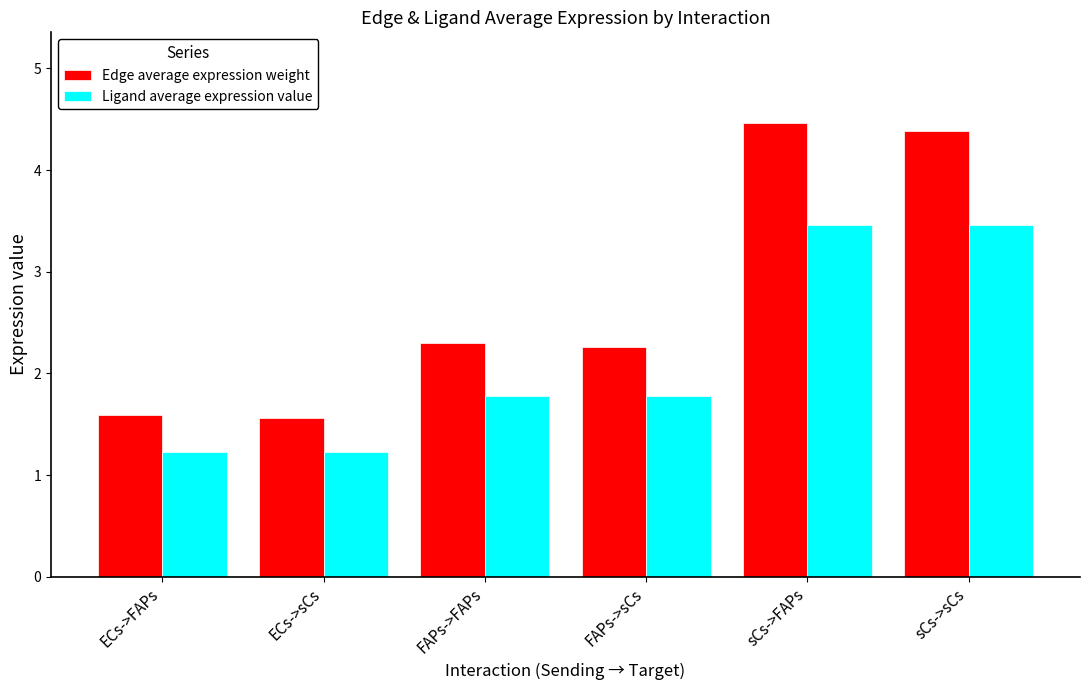

The Ligand average expression value series shows 1.8 at FAPs->FAPs. True or false?

True